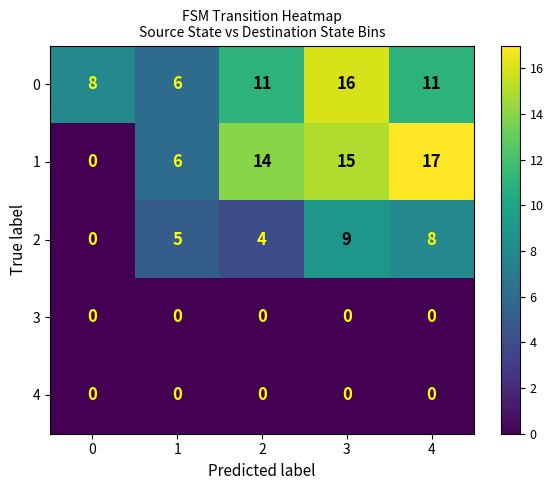

The 3 series shows 0 at 3. True or false?

True